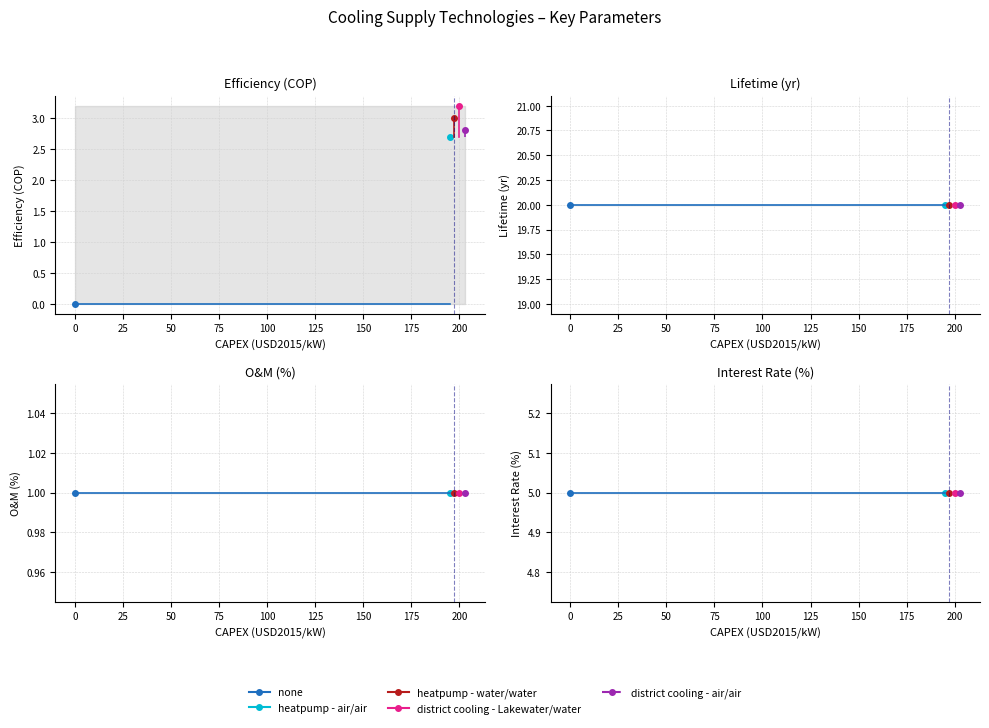

What is the sum of all LT_yr values?

100.0